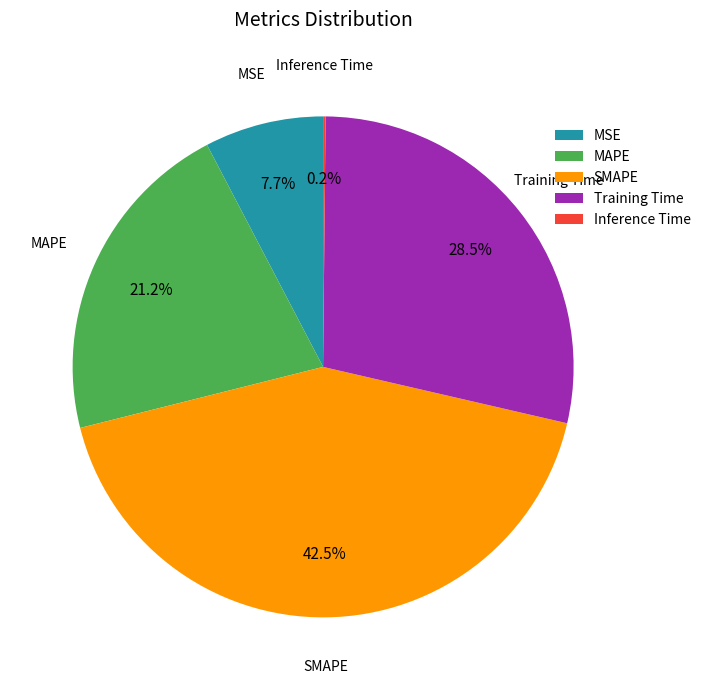

Does any single category account for the majority?

No